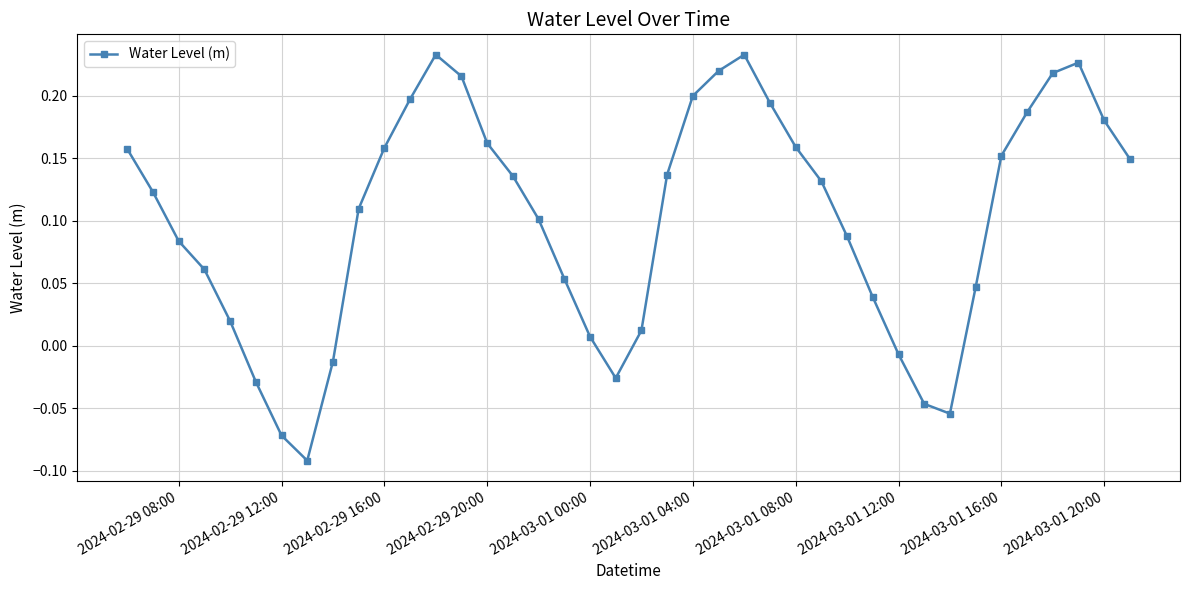

What is the difference between the maximum and second lowest values?

0.3